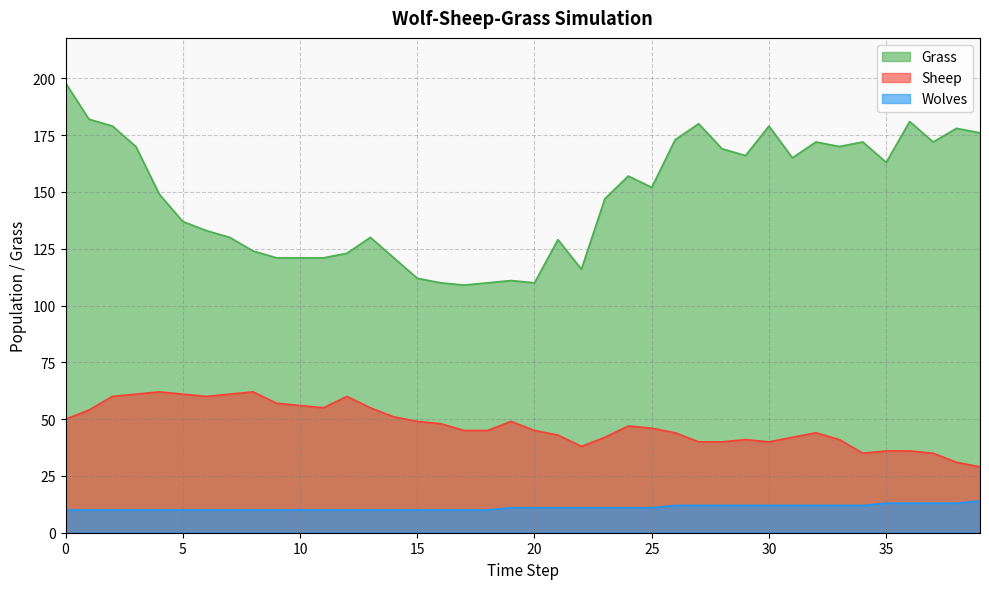

Between 33 and 29, which is larger?

33